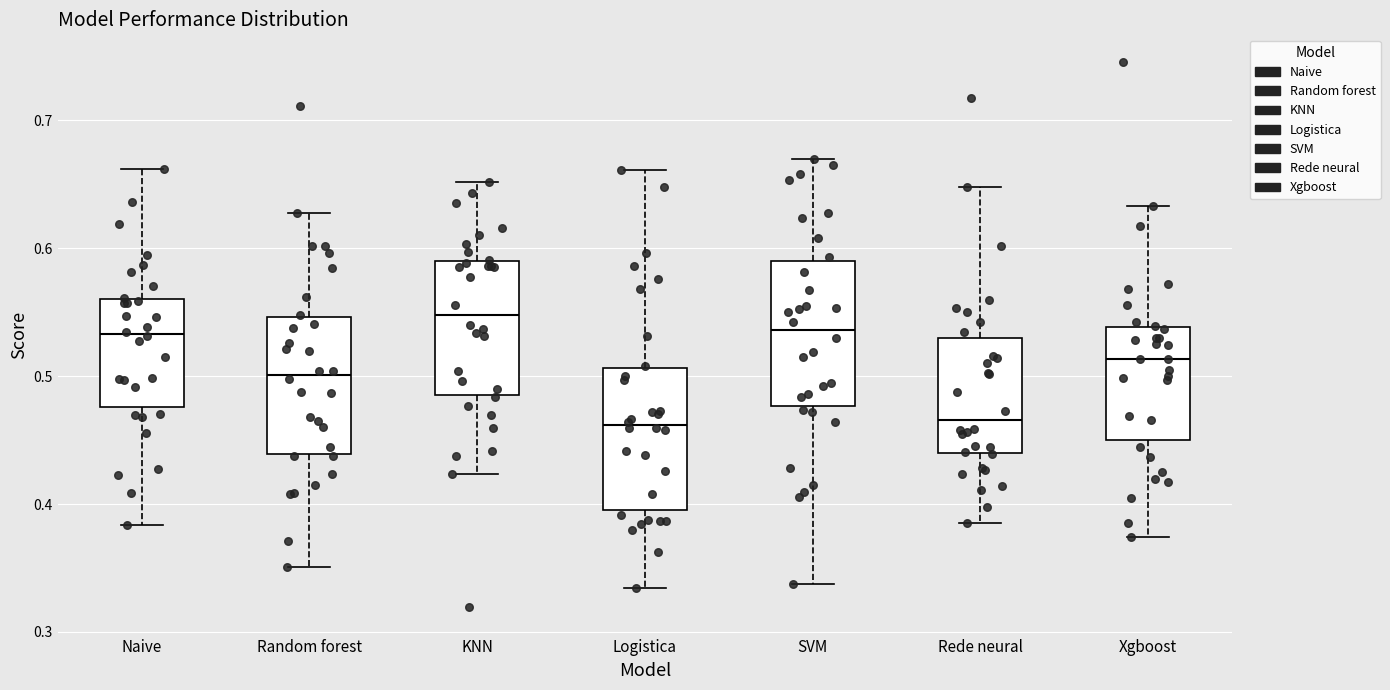

Reading left to right, transcribe this box plot: for each box, give where its median line is, the range the box spans, and where its two whiskers end, as read against the y-axis. The values are not printed on the chart, so give them approximately, as read against the axis.

Naive: median 0.53, box 0.48 to 0.56, whiskers 0.38 to 0.66
Random forest: median 0.50, box 0.44 to 0.55, whiskers 0.35 to 0.63
KNN: median 0.55, box 0.49 to 0.59, whiskers 0.42 to 0.65
Logistica: median 0.46, box 0.40 to 0.51, whiskers 0.33 to 0.66
SVM: median 0.54, box 0.48 to 0.59, whiskers 0.34 to 0.67
Rede neural: median 0.47, box 0.44 to 0.53, whiskers 0.39 to 0.65
Xgboost: median 0.51, box 0.45 to 0.54, whiskers 0.37 to 0.63